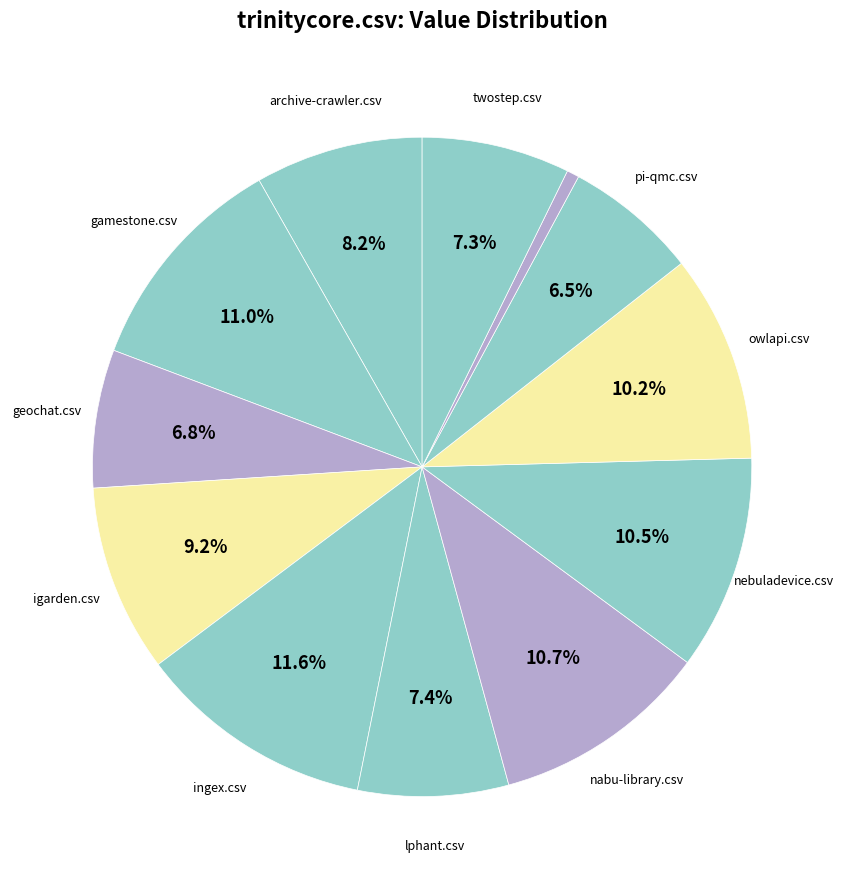

Count the number of slices in the pie.

12